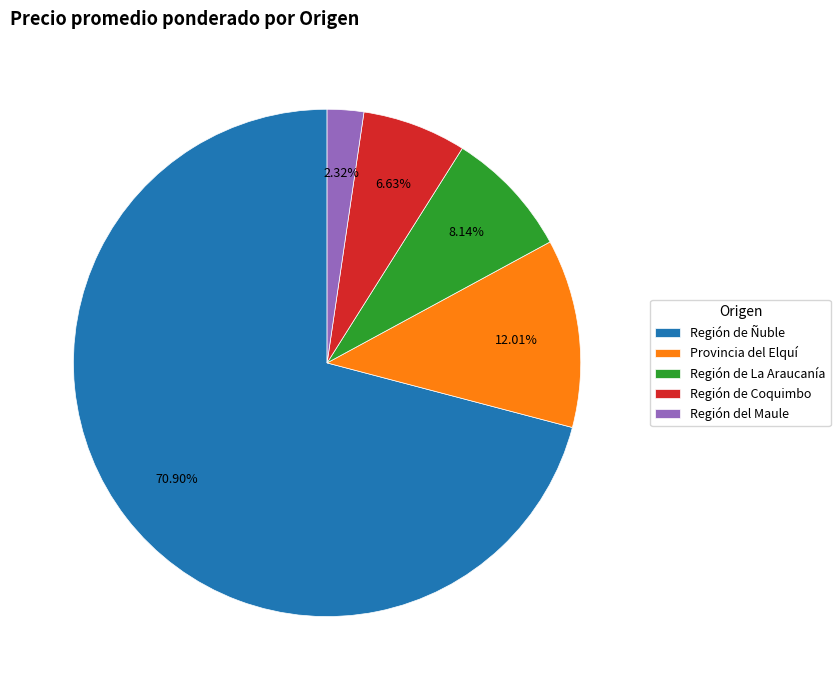

Is the sum of Región del Maule and Región de Coquimbo greater than half?

No